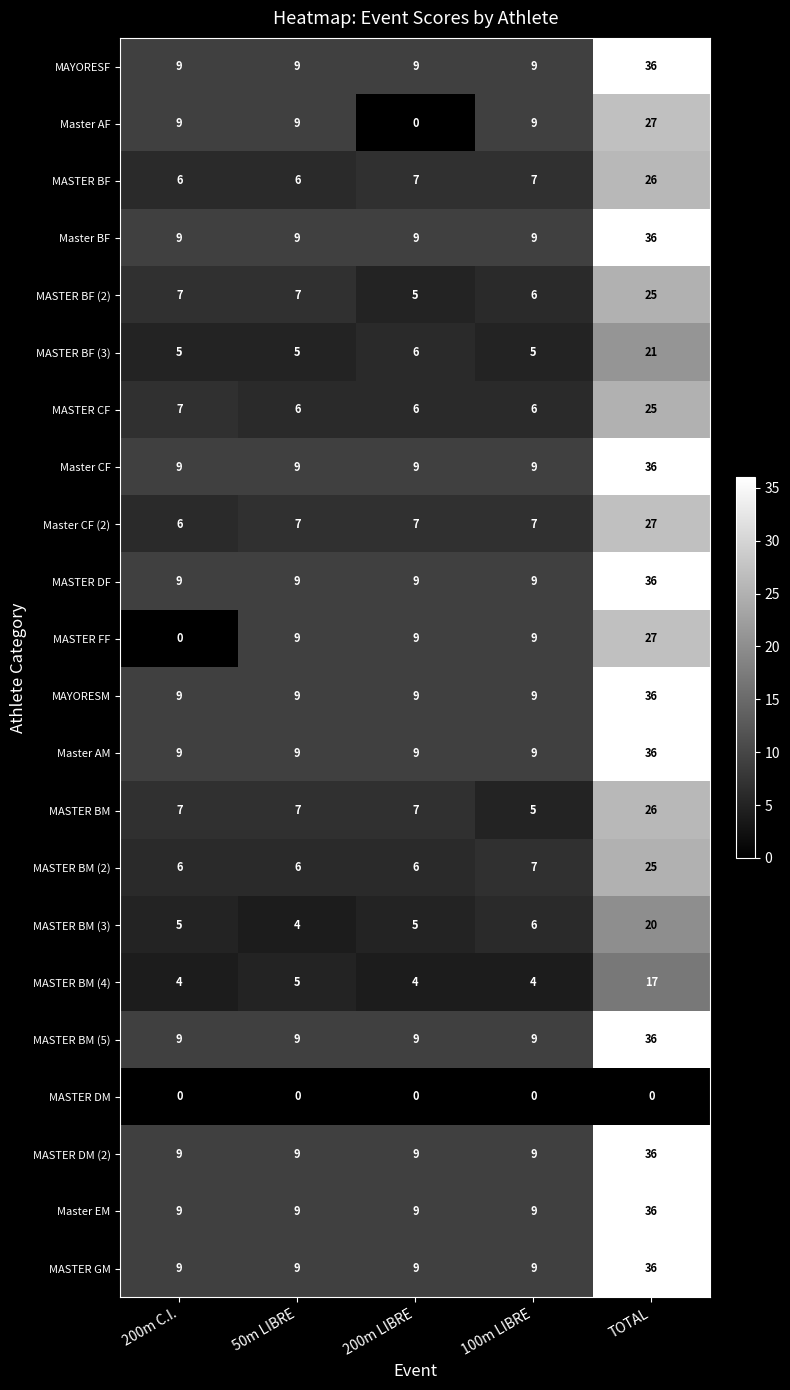

What is the spread (max minus min) of values at TOTAL?

36